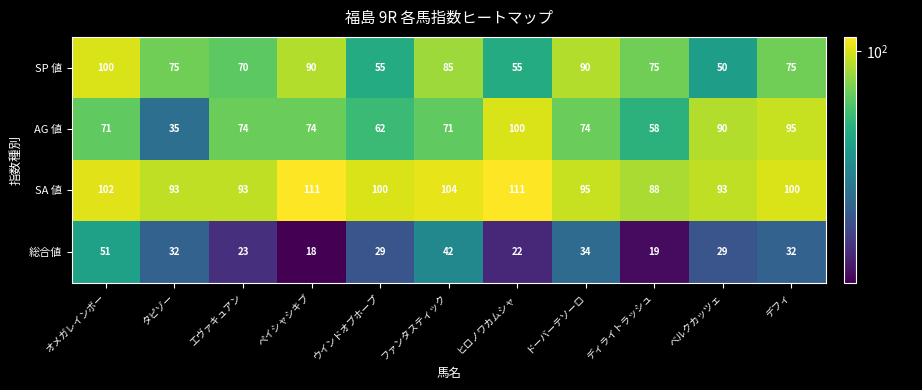

Which series has the largest range (max minus min)?

AG 値